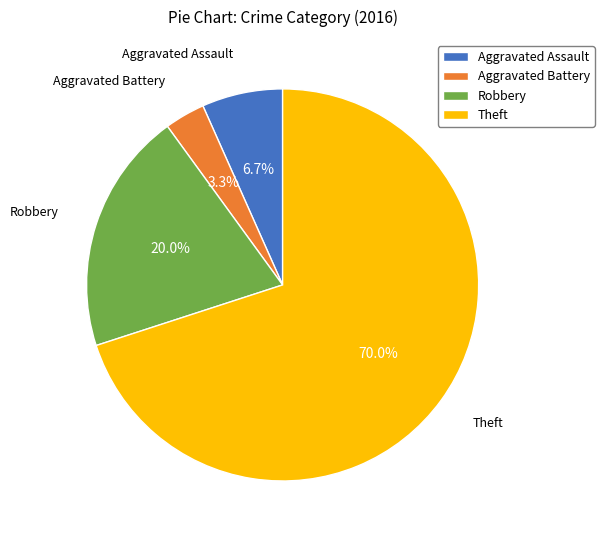

How many slices are in this pie chart?

4